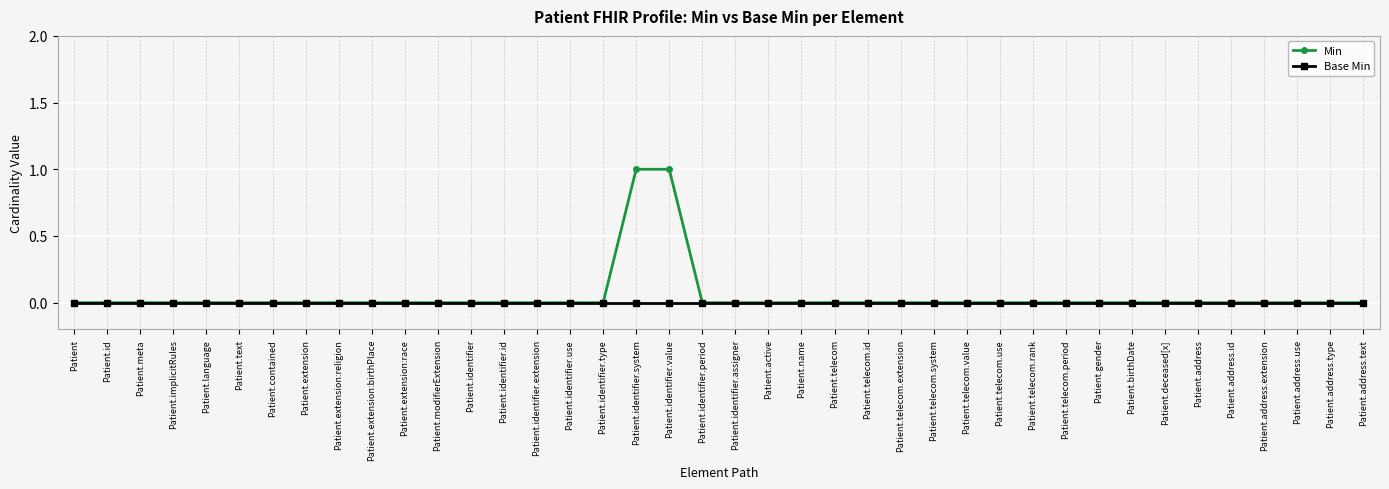

Which series has the largest range (max minus min)?

Min